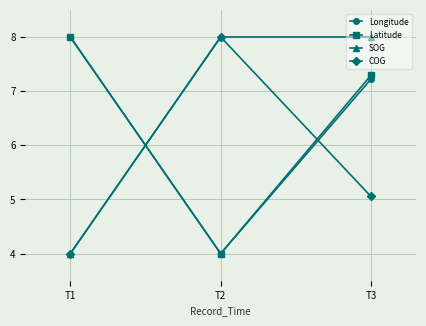

What is the value of the Latitude point at the 2nd from the left?

4.0